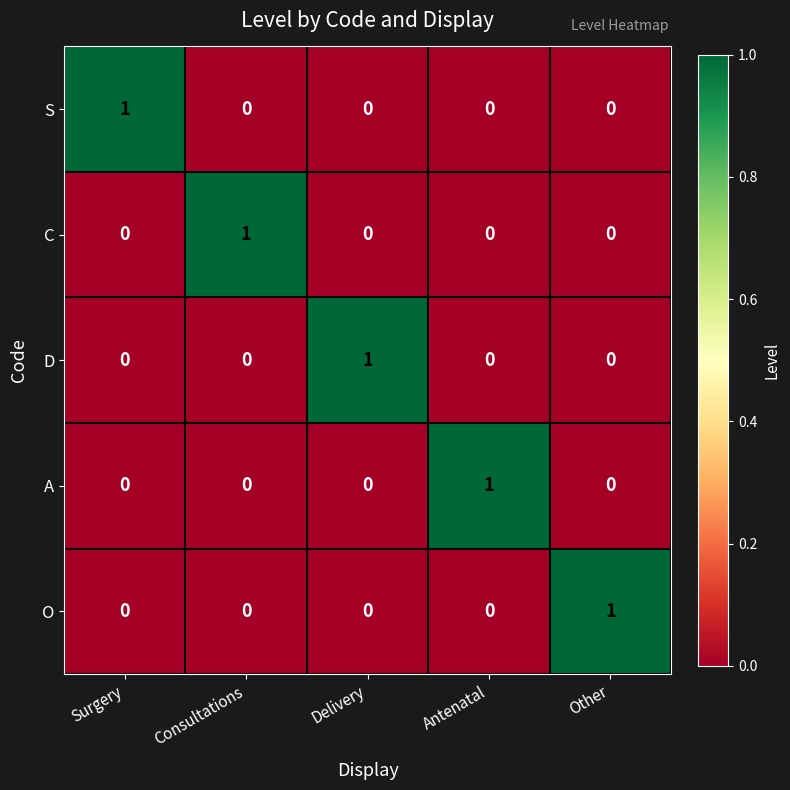

How many categories are shown in the chart?

5